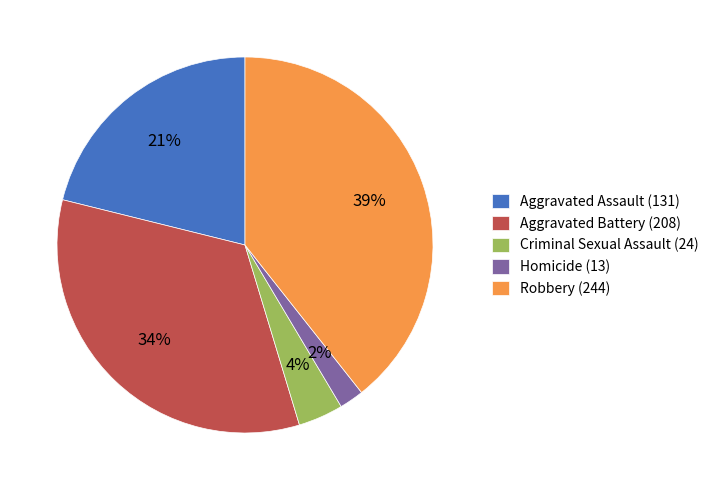

Is Homicide the majority of the pie?

No